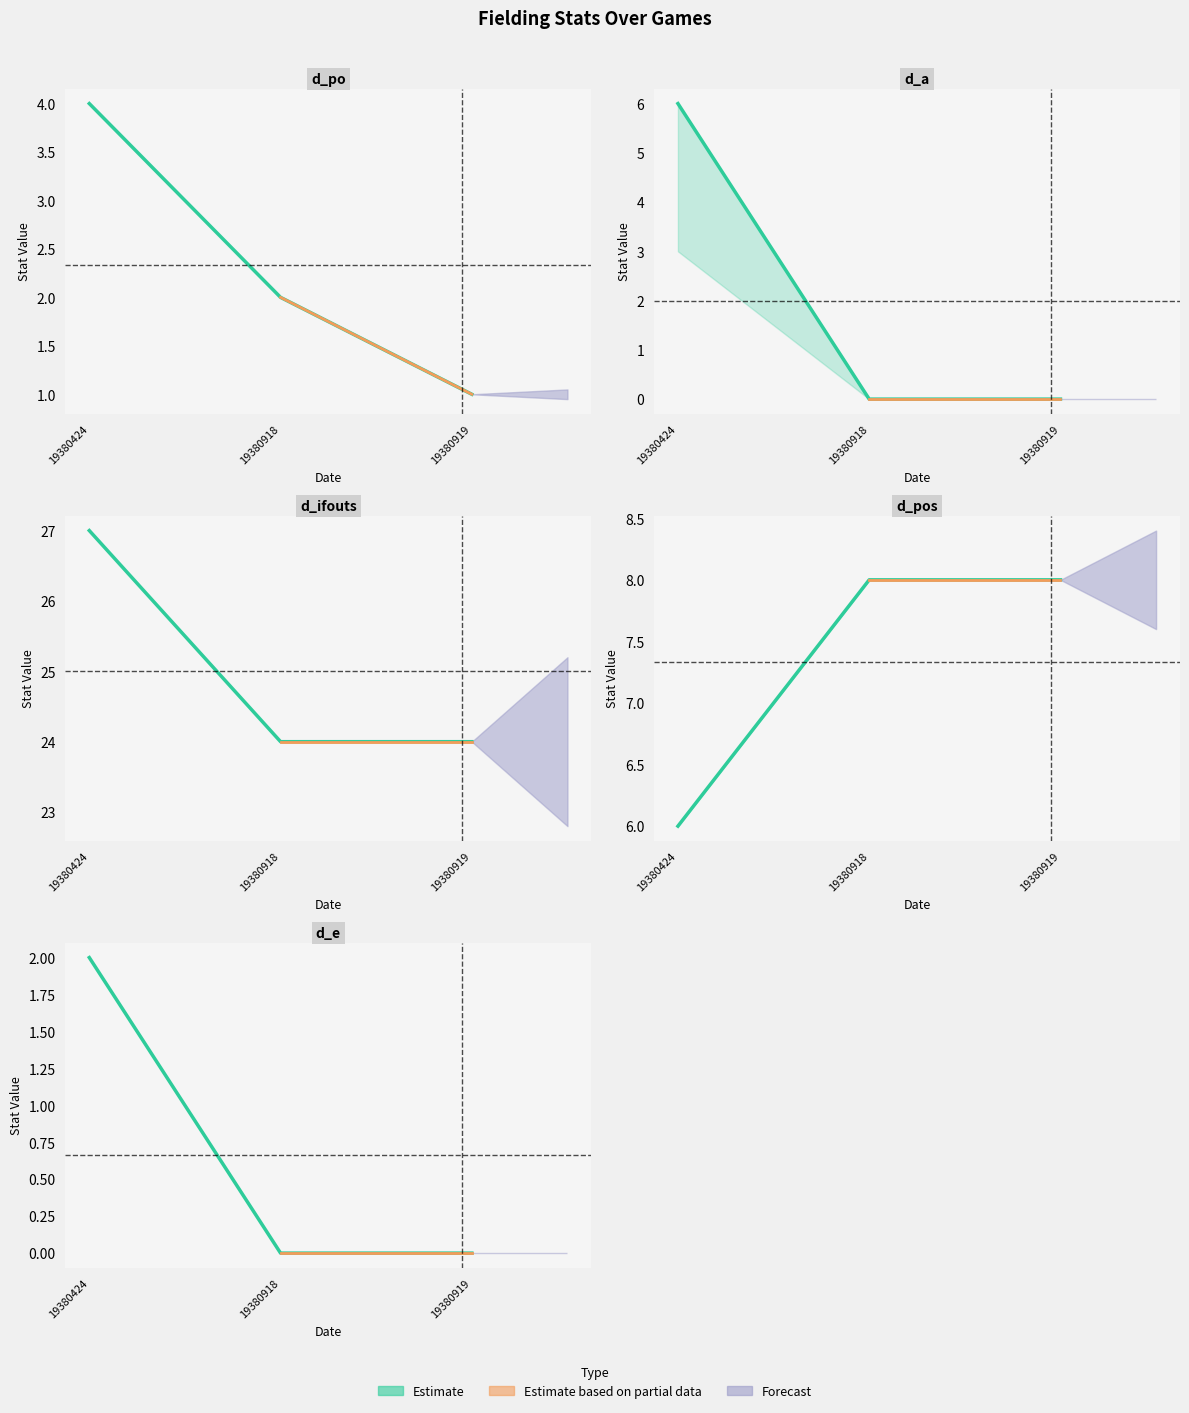

The chart shows a value of 1 at 19380918. True or false?

False